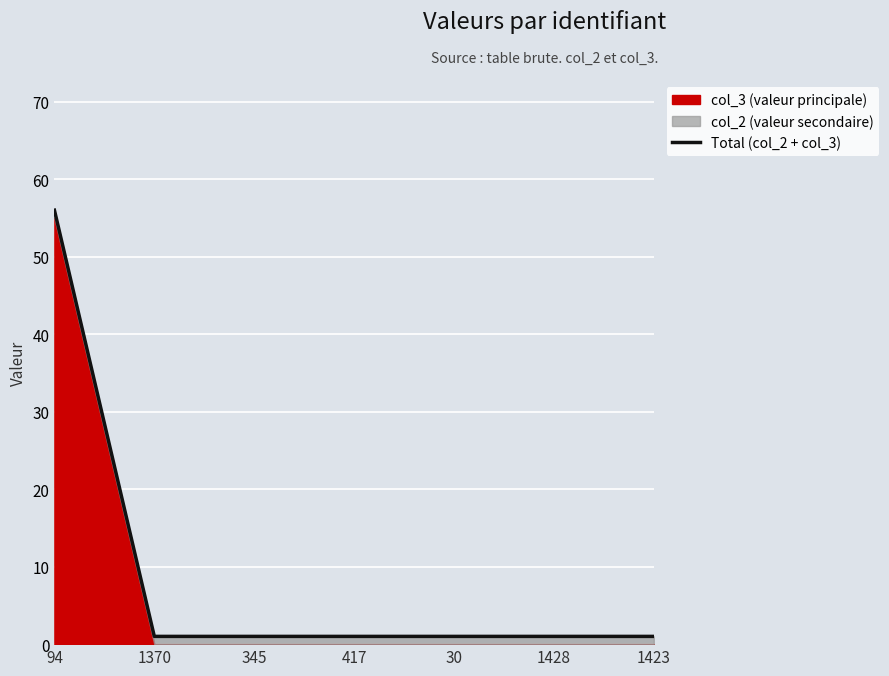

What value does the data have at 94, to the nearest 10?

60